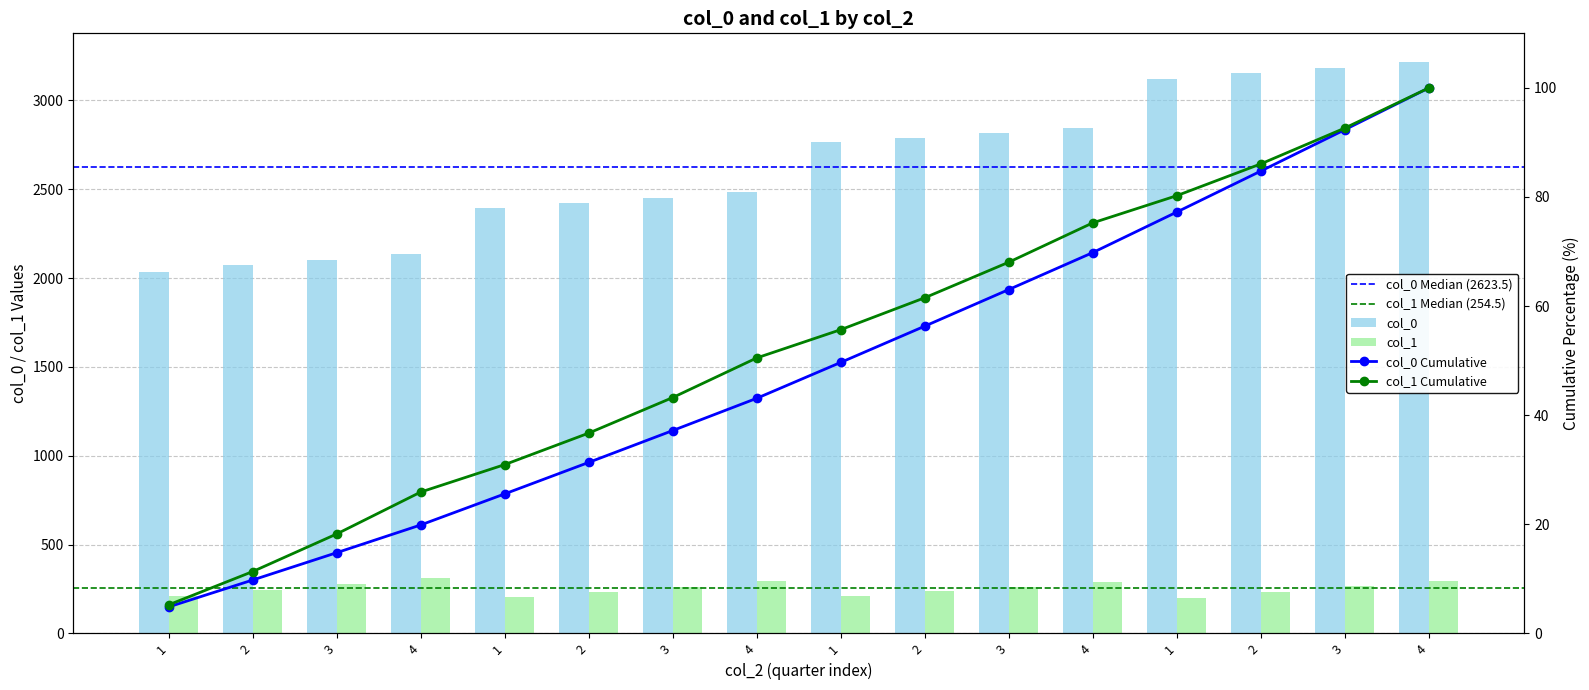

Does the chart contain stacked bars?

No